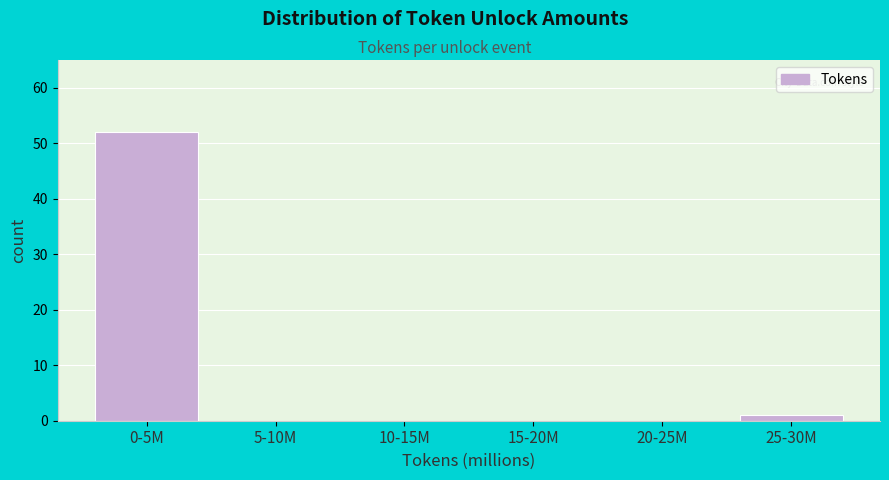

Reading left to right, extract all data points from this chart.

0-5M=52	5-10M=0	10-15M=0	15-20M=0	20-25M=0	25-30M=1